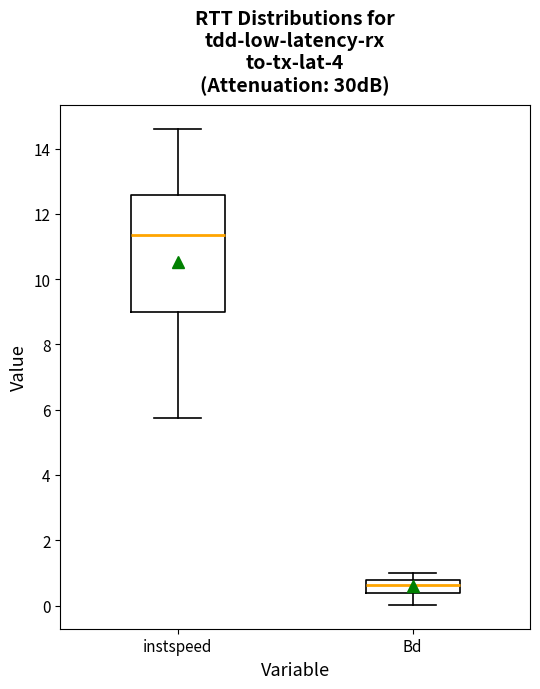

Reading left to right, read every box against the y-axis: the position of its median line, the range the box covers, and the ends of its whiskers. The values are not printed on the chart, so give them approximately, as read against the axis.

instspeed: median 11.4, box 9.0 to 12.6, whiskers 5.8 to 14.6
Bd: median 0.6, box 0.4 to 0.8, whiskers 0.0 to 1.0